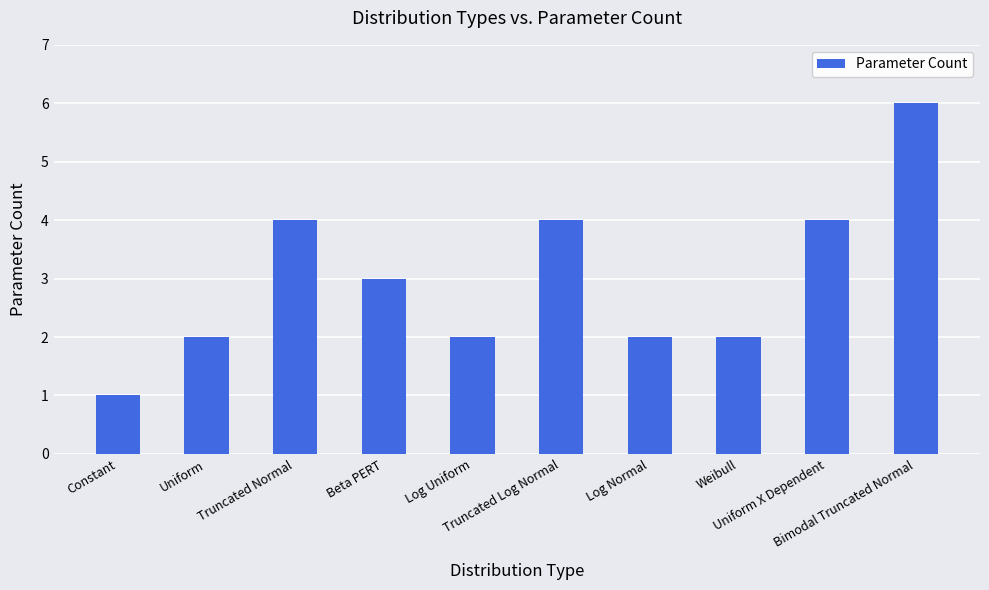

How many distinct data groups are displayed?

1